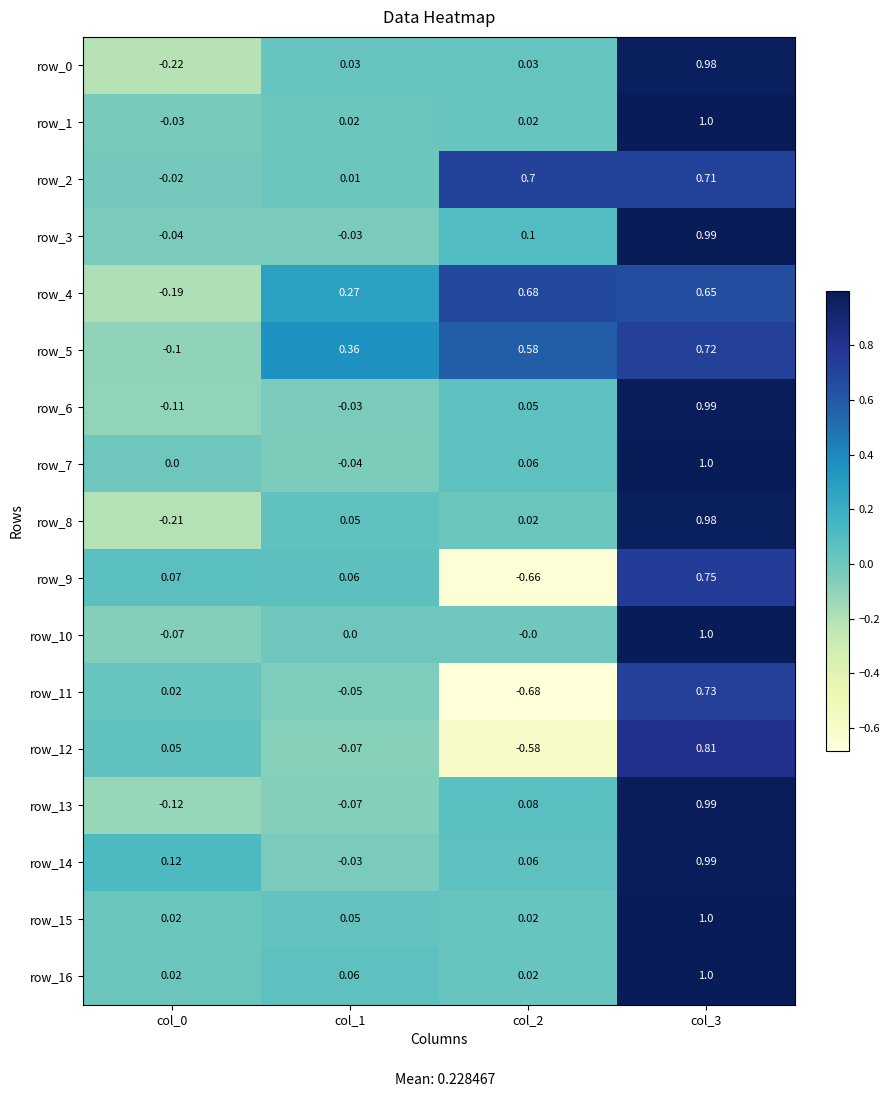

Is the value of row_9 at col_0 greater than the value of row_5 at col_3?

No